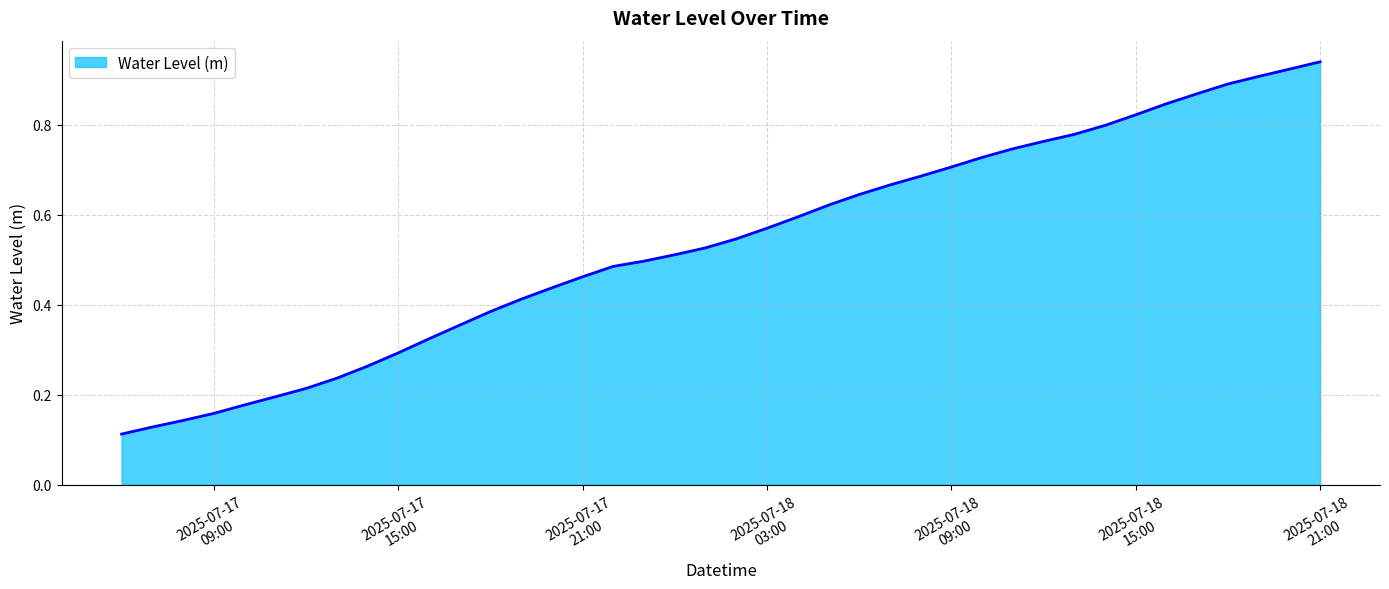

How many lines are shown in the chart?

1